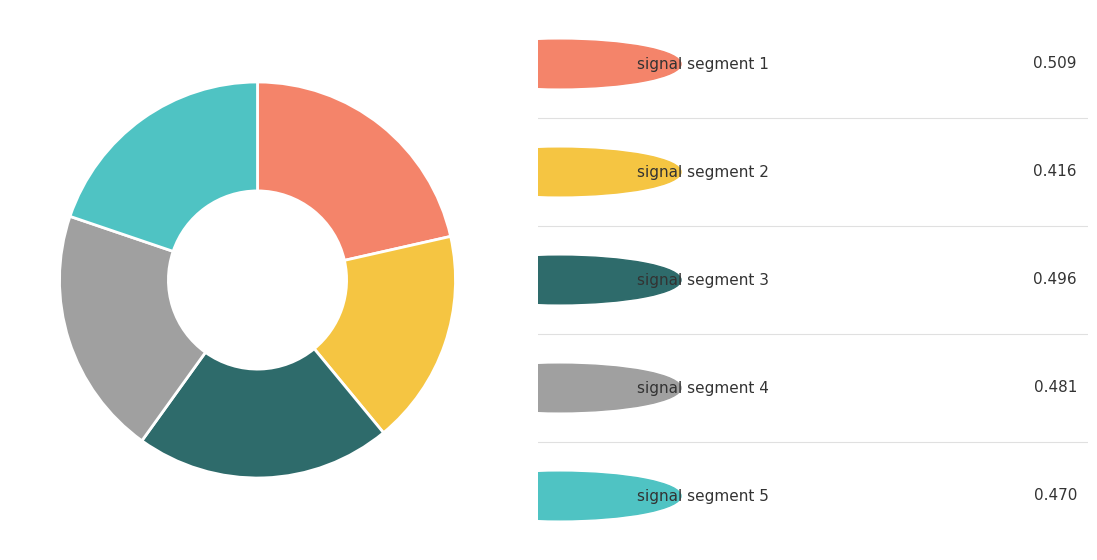

Count the number of slices in the pie.

5